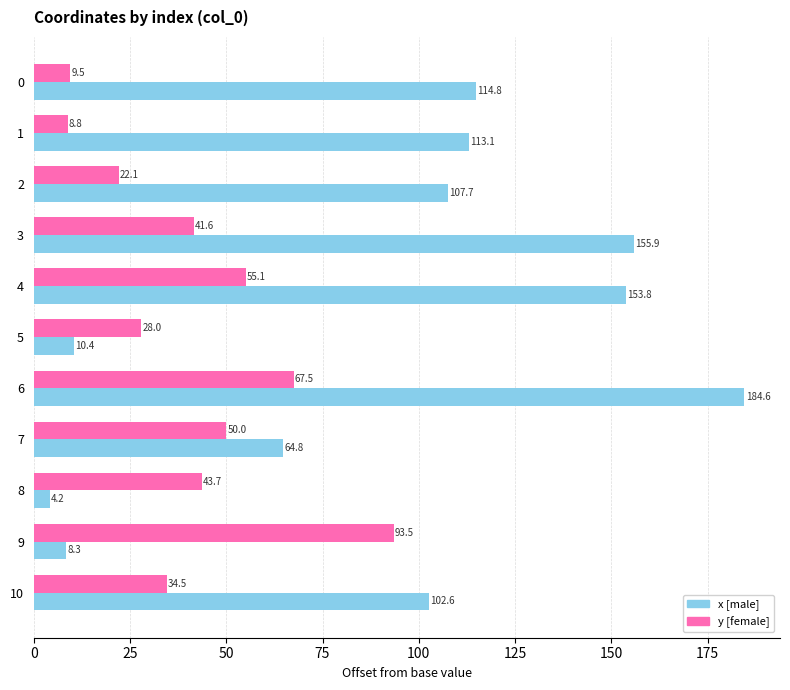

At how many categories does at least one series exceed 21?

11